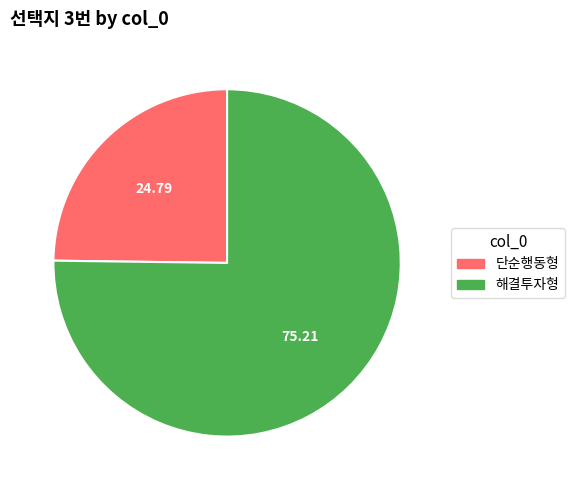

Does 해결투자형 represent more than half of the total?

Yes